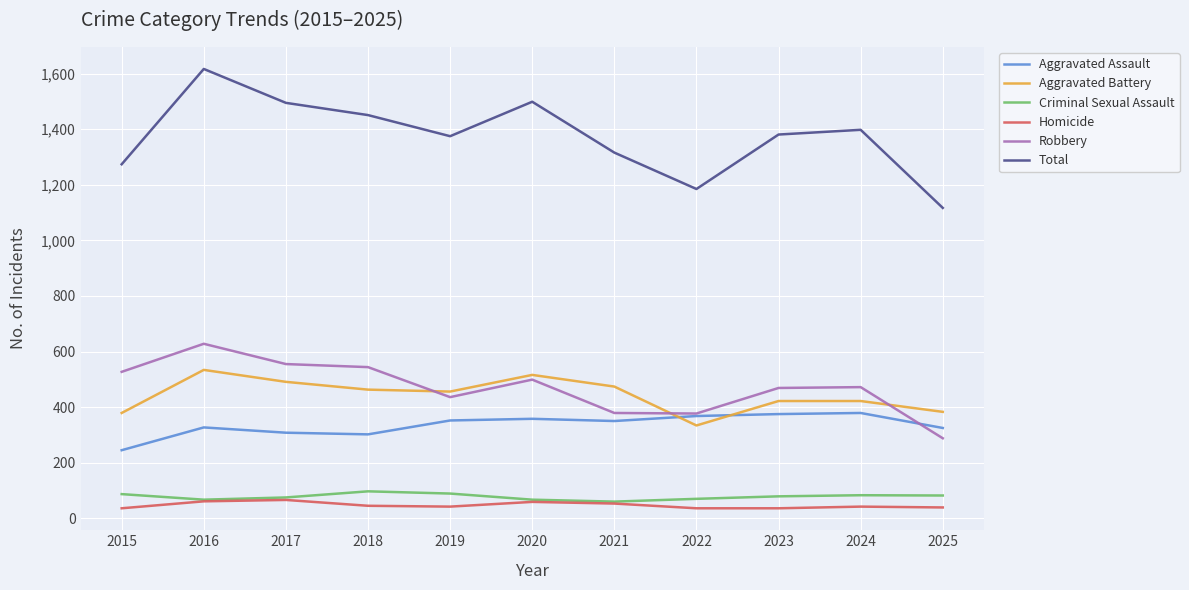

True or false: Total and Aggravated Assault cross at least once.

False